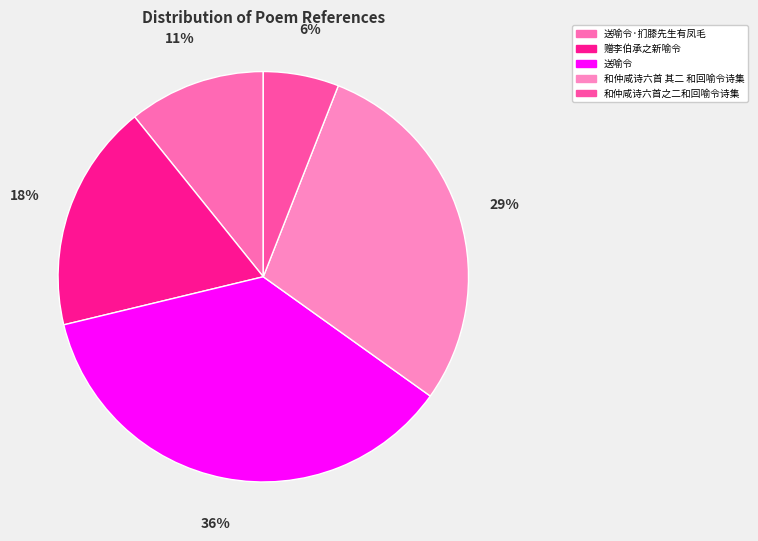

Is 和仲咸诗六首之二和回喻令诗集 the majority of the pie?

No